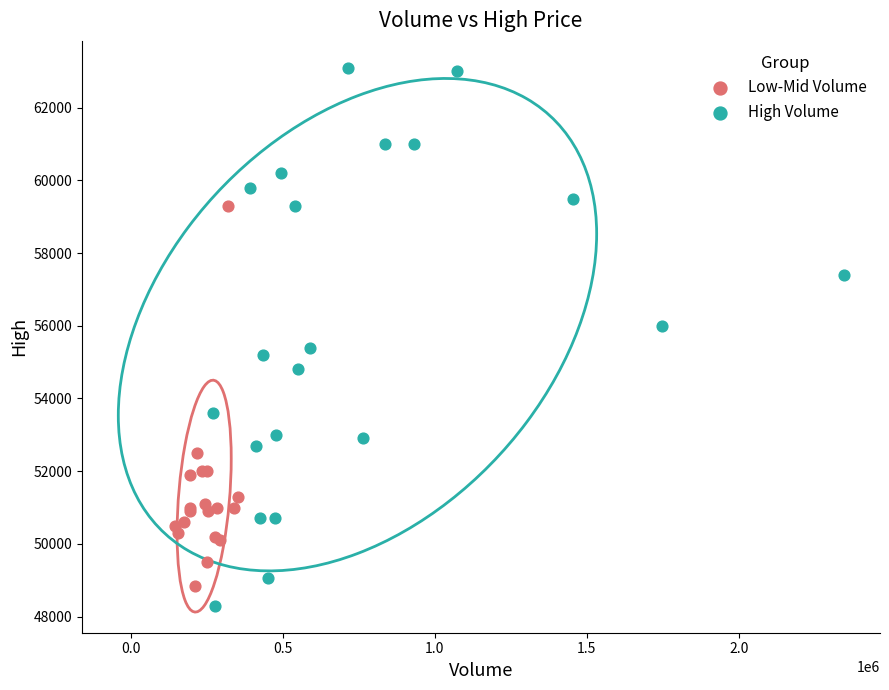

Which series reaches the maximum Y coordinate?

High Volume